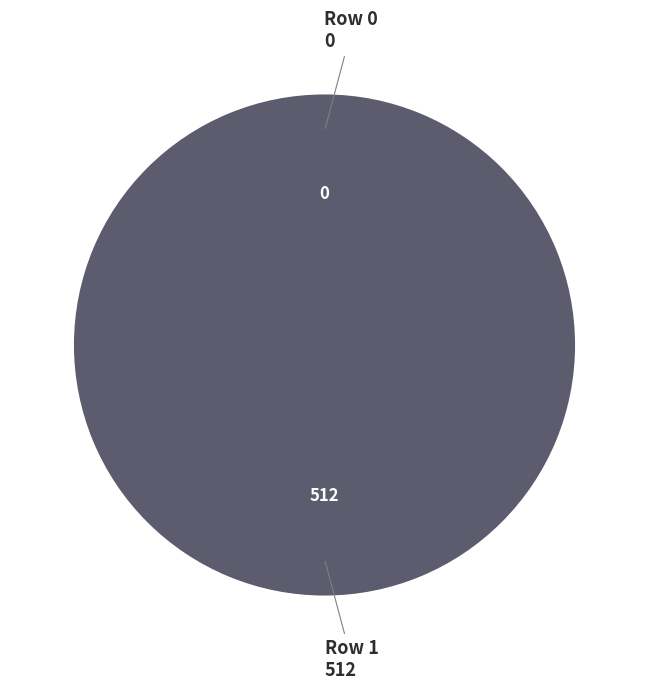

Which slice is the smallest?

Row 0